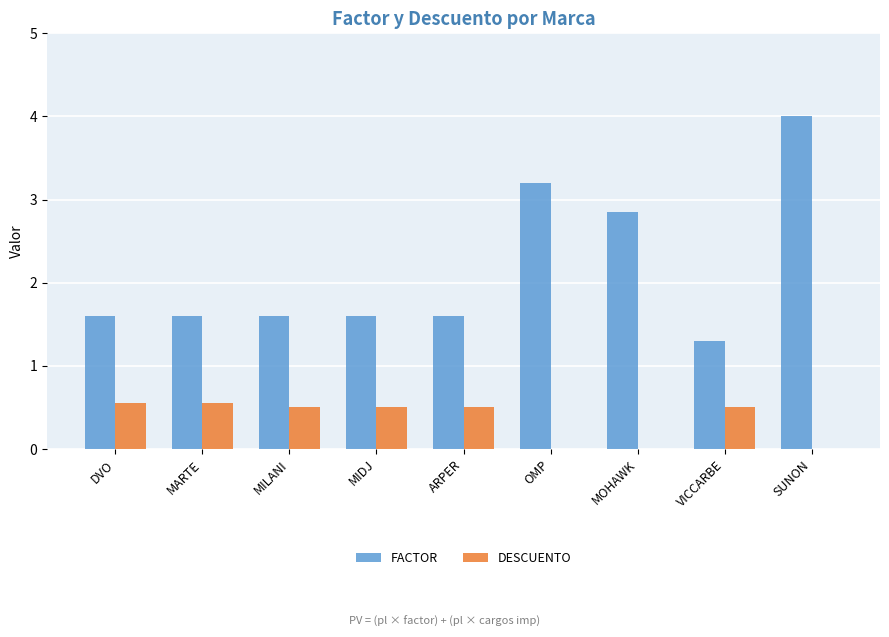

Is it true that DESCUENTO equals -0.3 at SUNON?

False